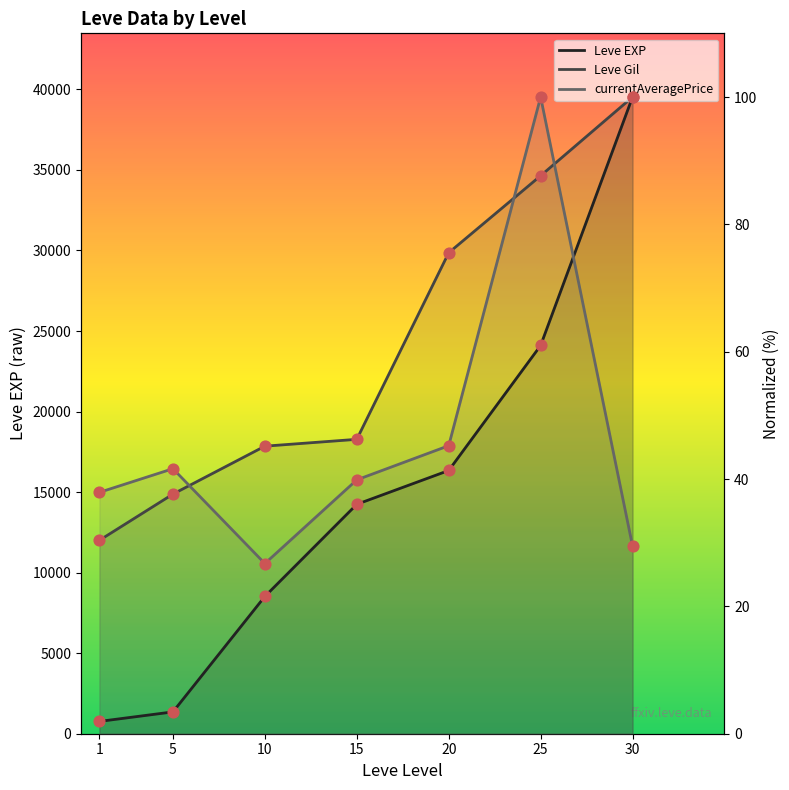

At which category is the sum across all series the highest?

25